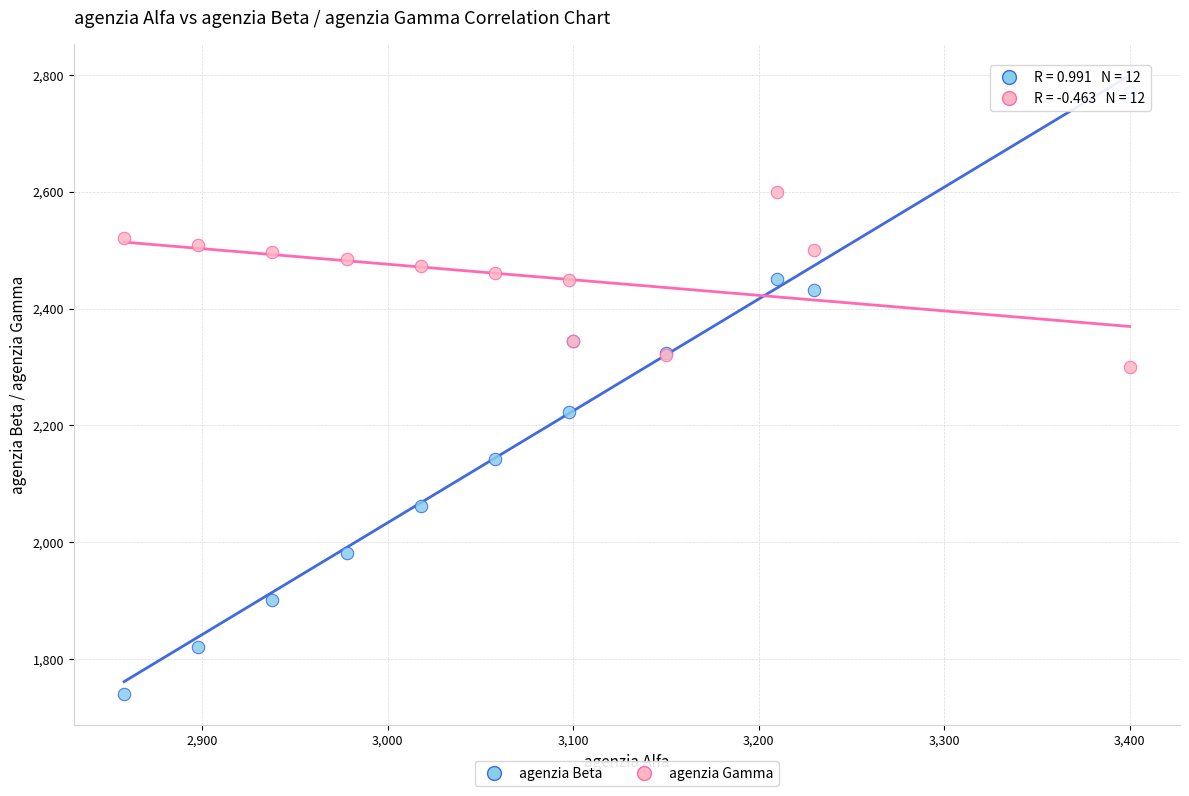

What are all the series names shown in the legend?

agenzia Beta, agenzia Gamma